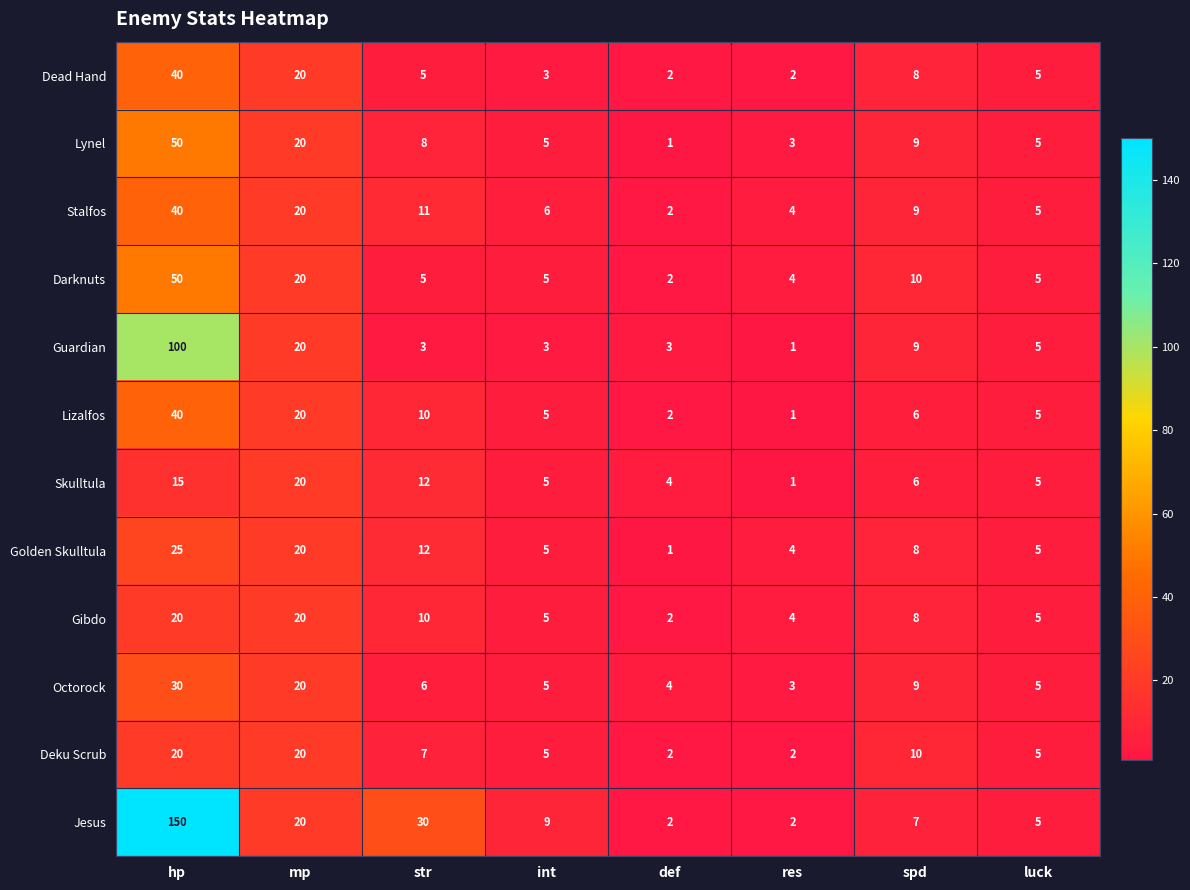

How many series are shown in this chart?

12